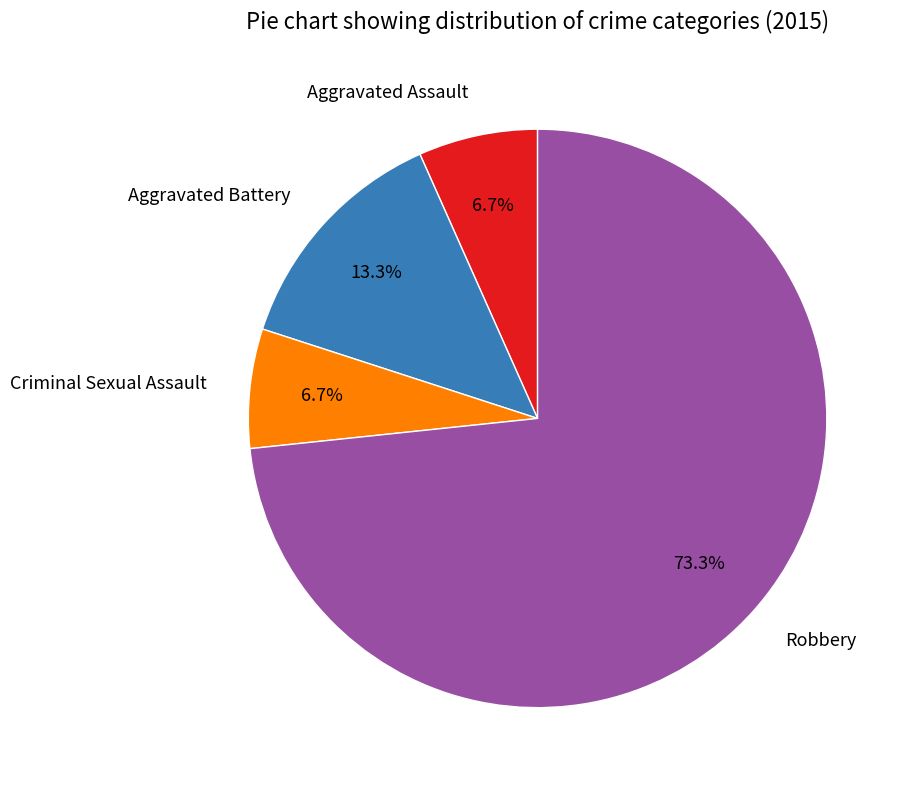

Which slice is the largest?

Robbery